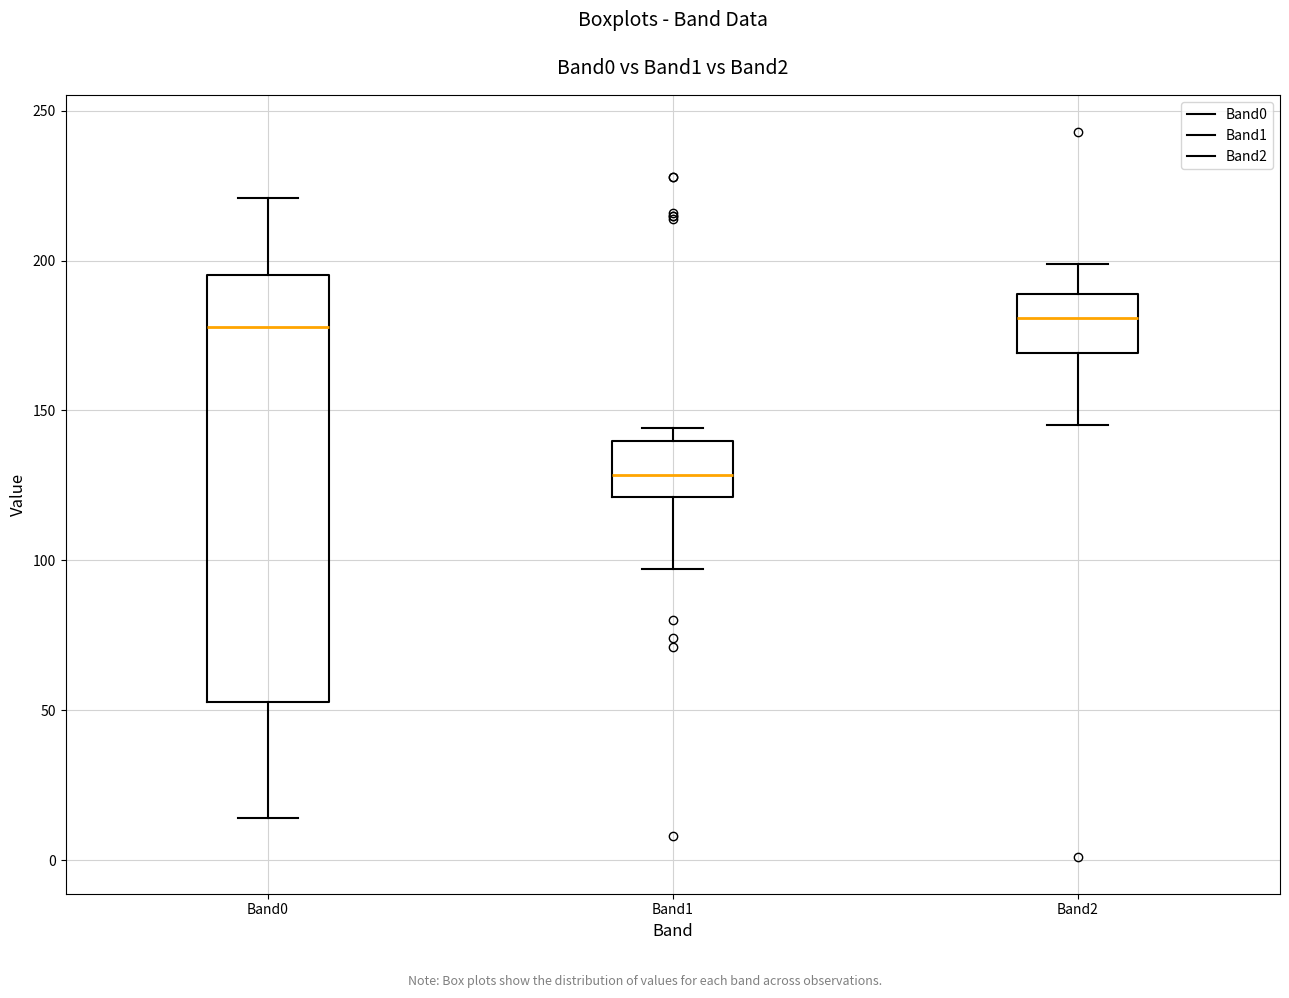

Reading left to right, transcribe this box plot: for each box, give where its median line is, the range the box spans, and where its two whiskers end, as read against the y-axis. The values are not printed on the chart, so give them approximately, as read against the axis.

Band0: median 180, box 55 to 195, whiskers 15 to 220
Band1: median 130, box 120 to 140, whiskers 95 to 145
Band2: median 180, box 170 to 190, whiskers 145 to 200